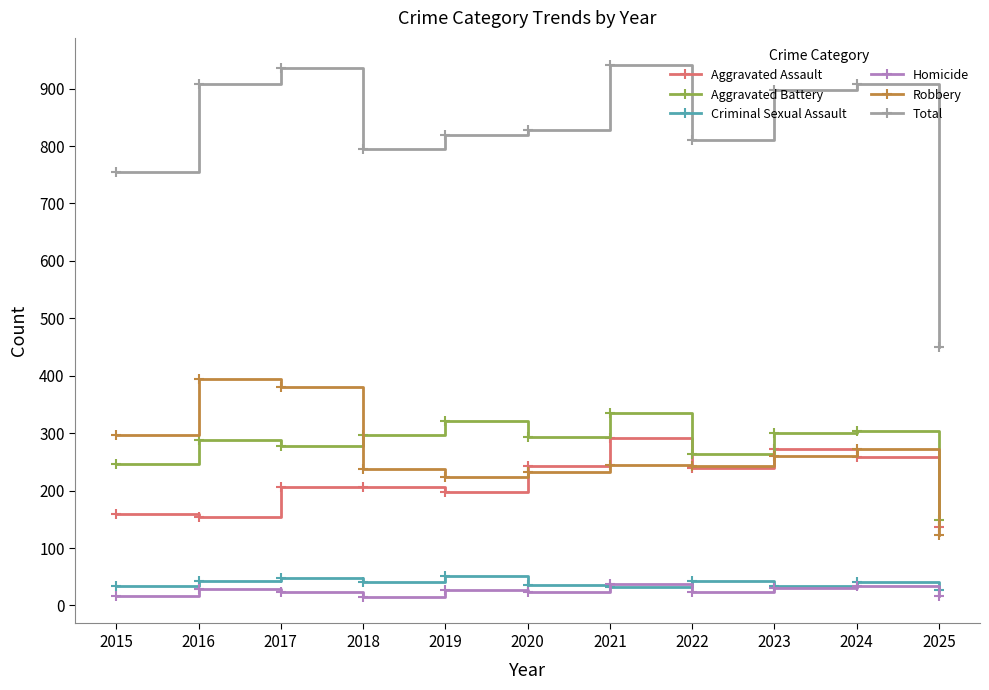

In Criminal Sexual Assault, how many points are higher than both neighbors (excluding endpoints)?

4